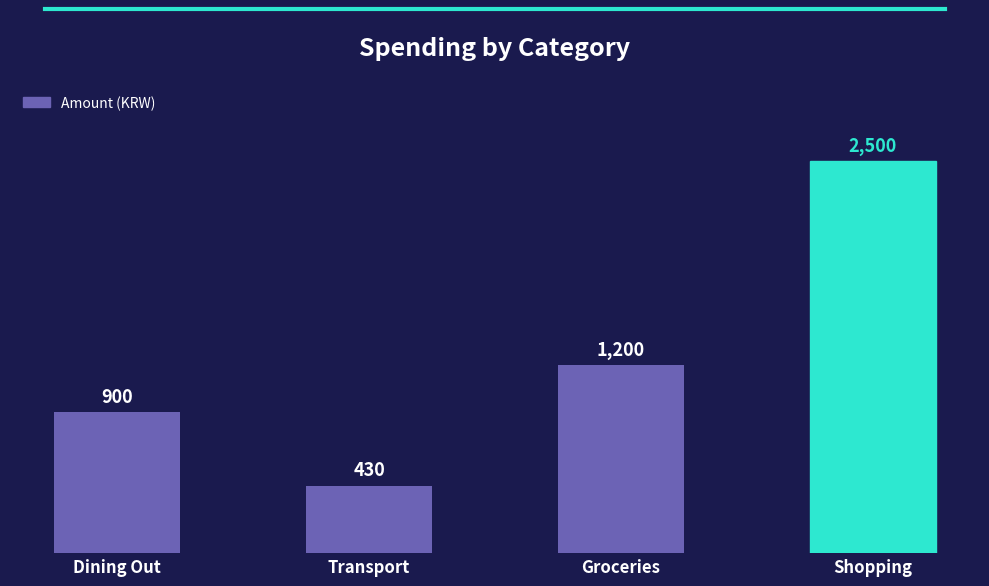

What is the approximate value at Transport, to the nearest 50?

450